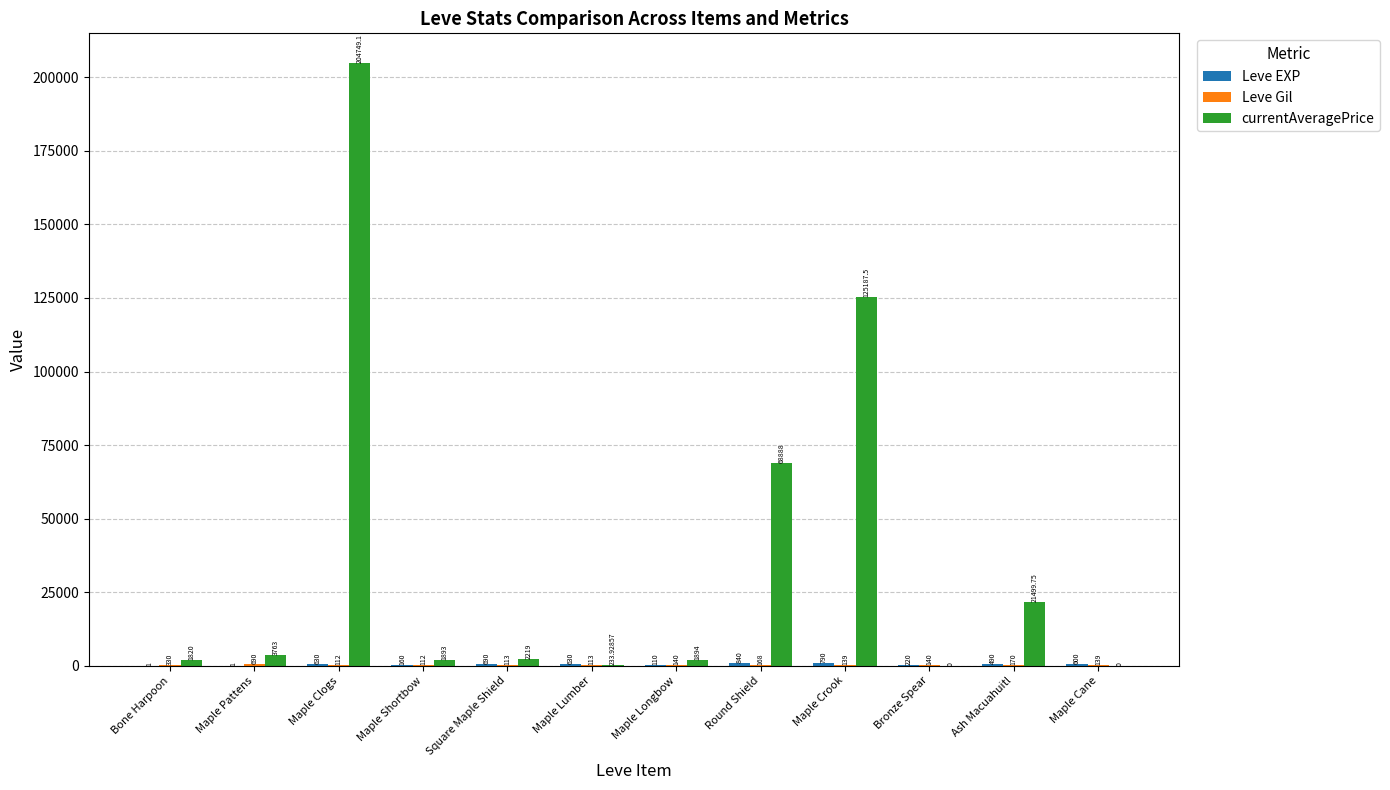

Which series has the largest range (max minus min)?

currentAveragePrice